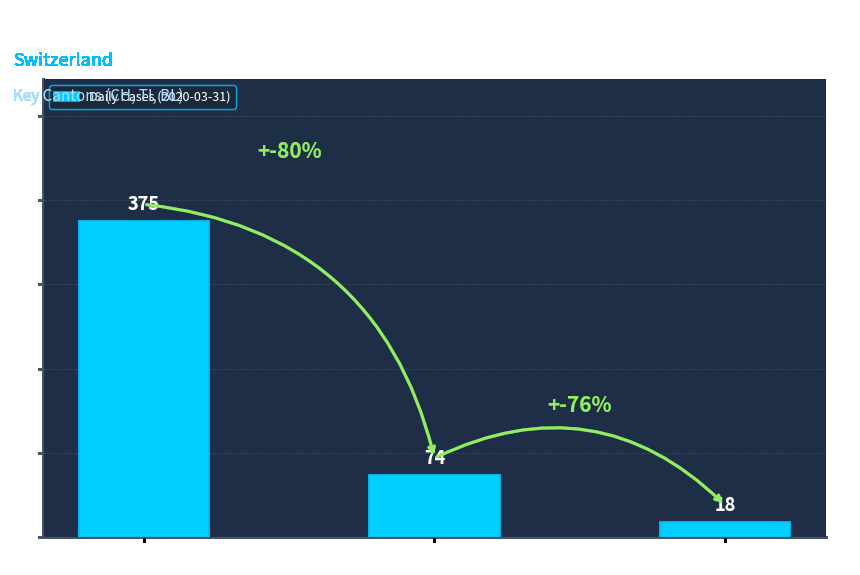

Reading right to left, extract all data points from this chart.

BL=18	TI=74	CH=375